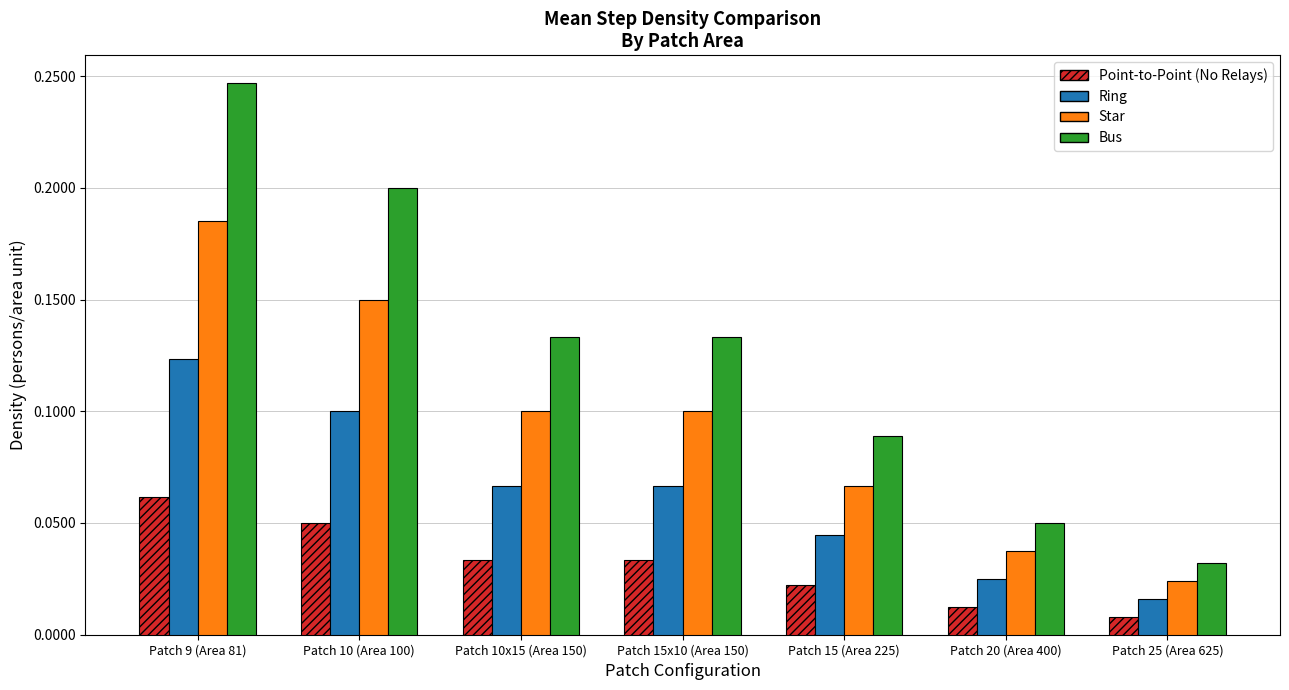

What are all the series names shown in the legend?

Point-to-Point (No Relays), Ring, Star, Bus